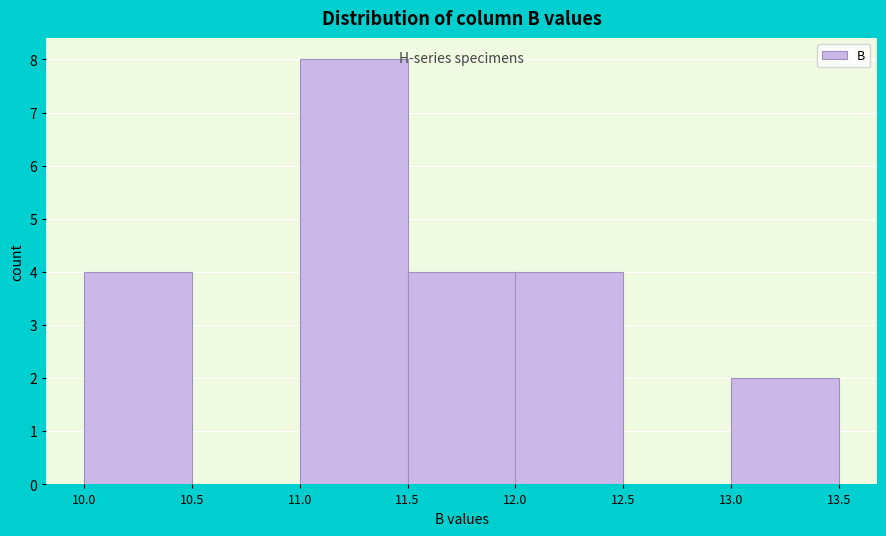

How tall is the bar that spans 11.5 to 12.0 on the x-axis? The values are not printed on the chart, so give them approximately, as read against the axis.

4